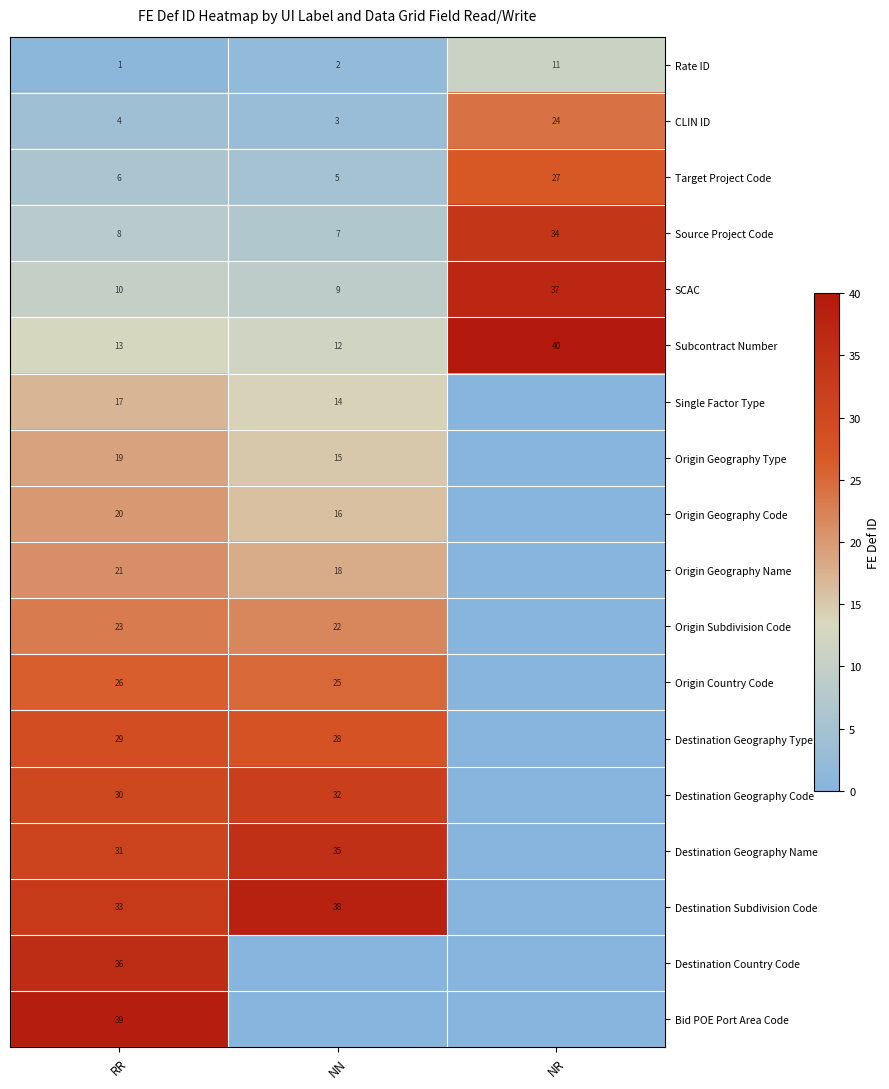

Is it true that Origin Subdivision Code equals 22 at NN?

True